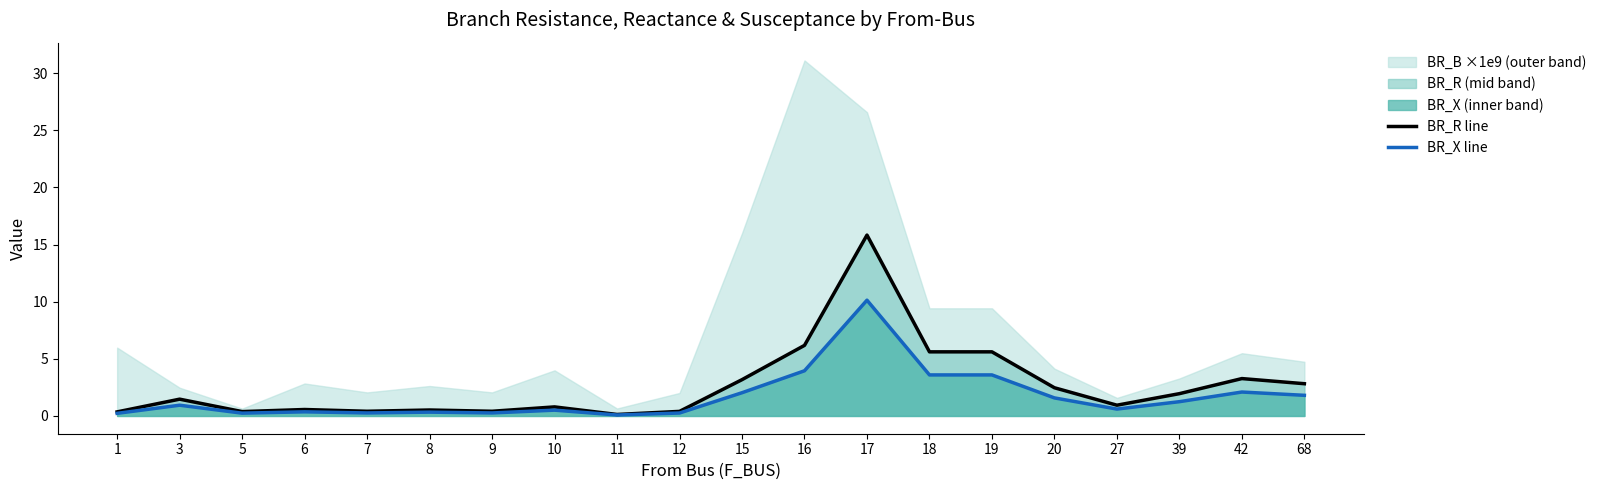

What is the highest value of the BR_X line series?

10.1